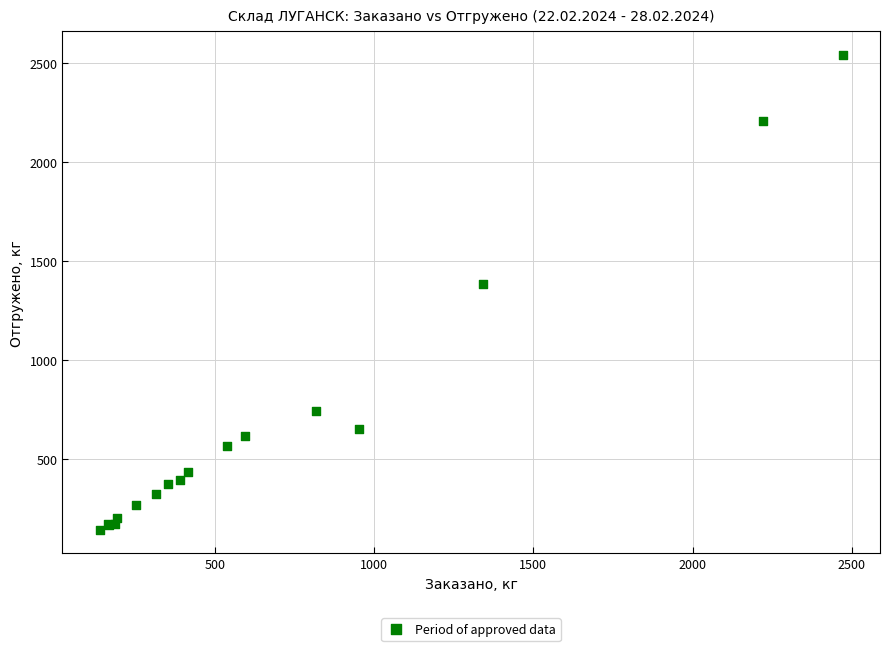

What Y value in the scatter plot is closest to 1344?

1387.8